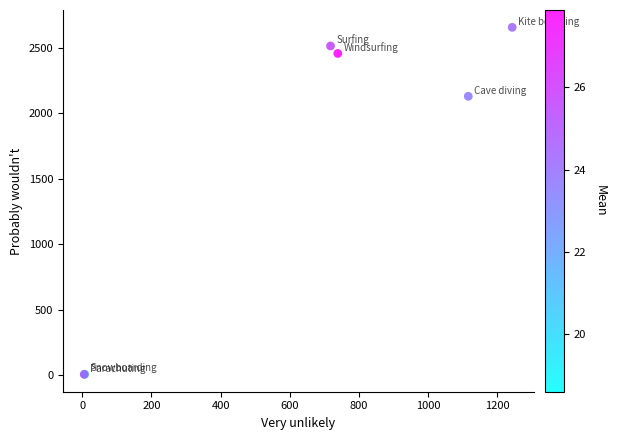

What Y value in the scatter plot is closest to 1331?

2129.3